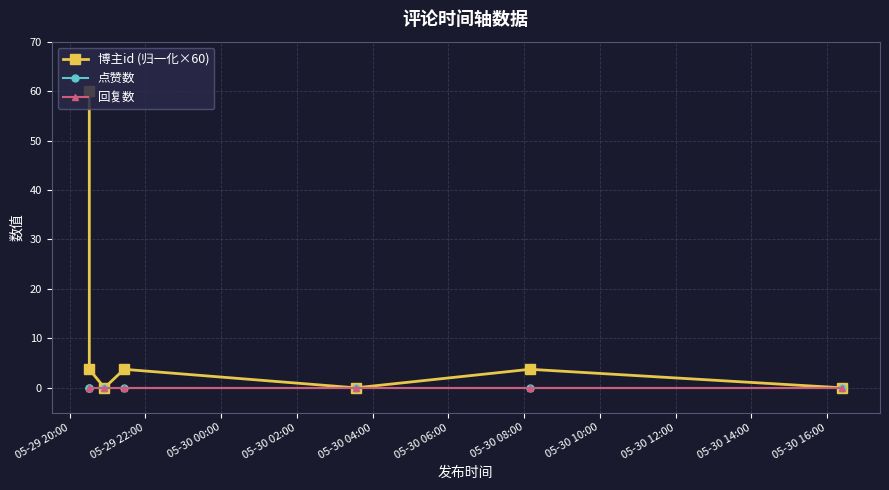

True or false: 回复数 has a value of 0.0 at 05-30 00:00.

True